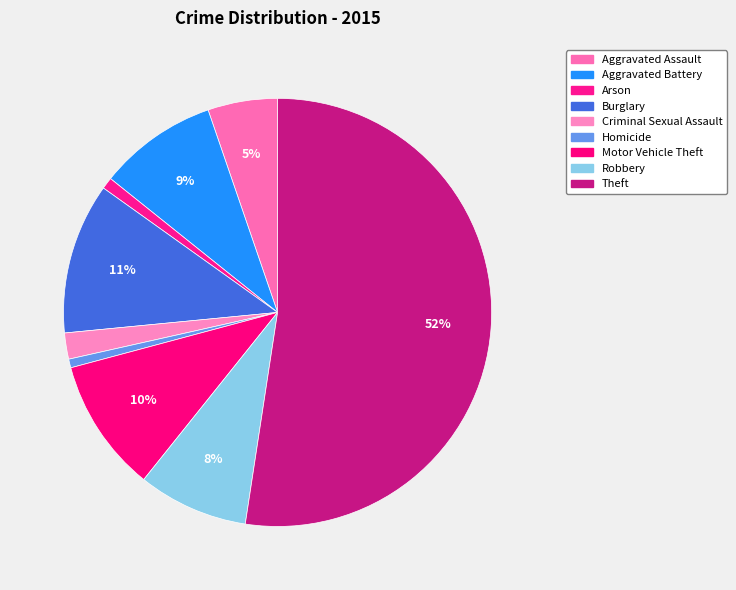

How much of the chart is everything except Criminal Sexual Assault?

98.0%